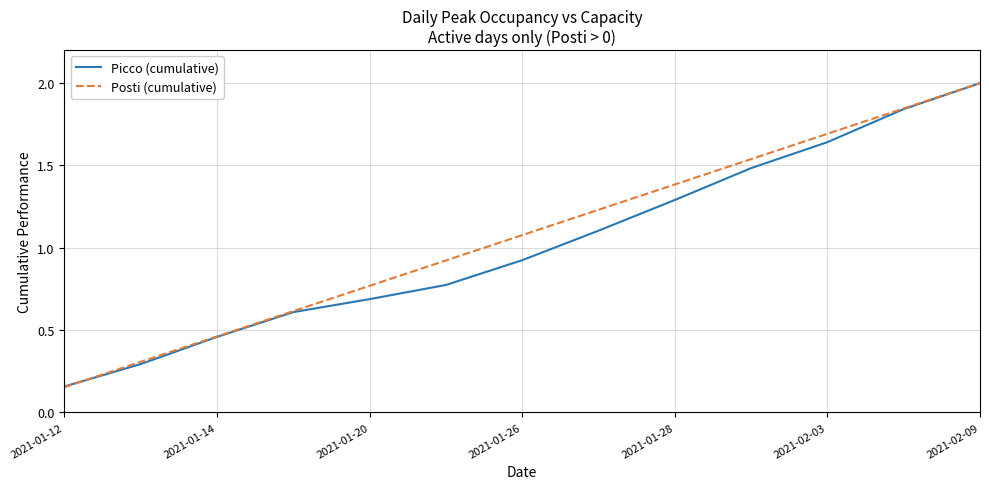

What is the maximum value for Picco (cumulative)?

2.0